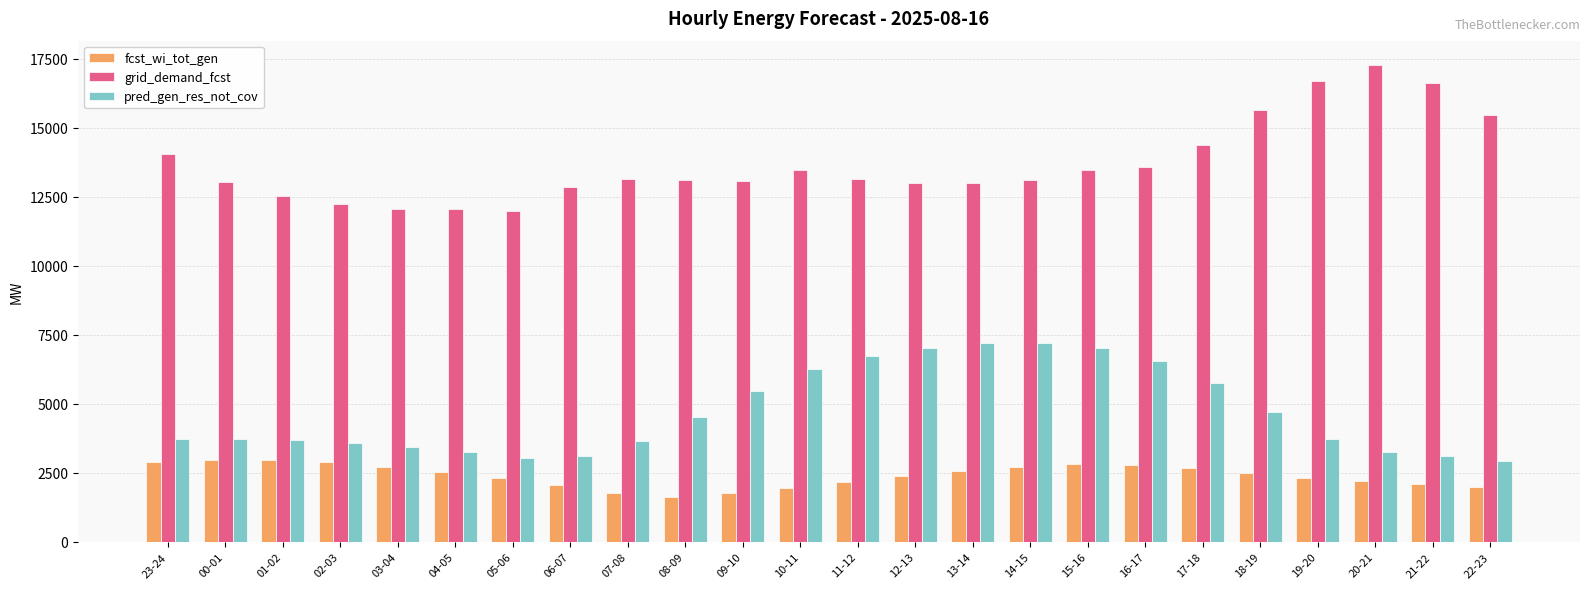

How many values in the fcst_wi_tot_gen series are below 2488?

12